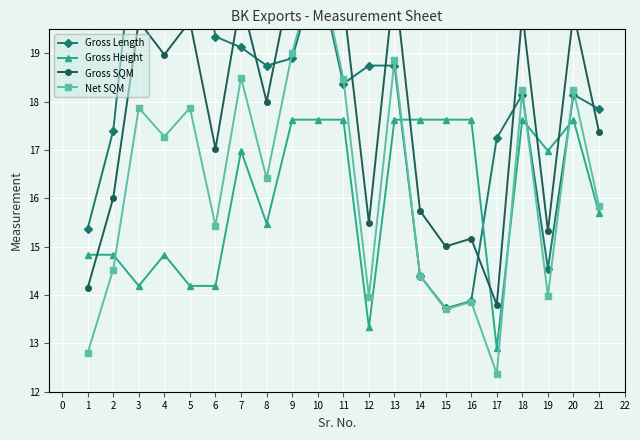

After their last crossing, which series has the higher values: Net SQM or Gross Length?

Gross Length